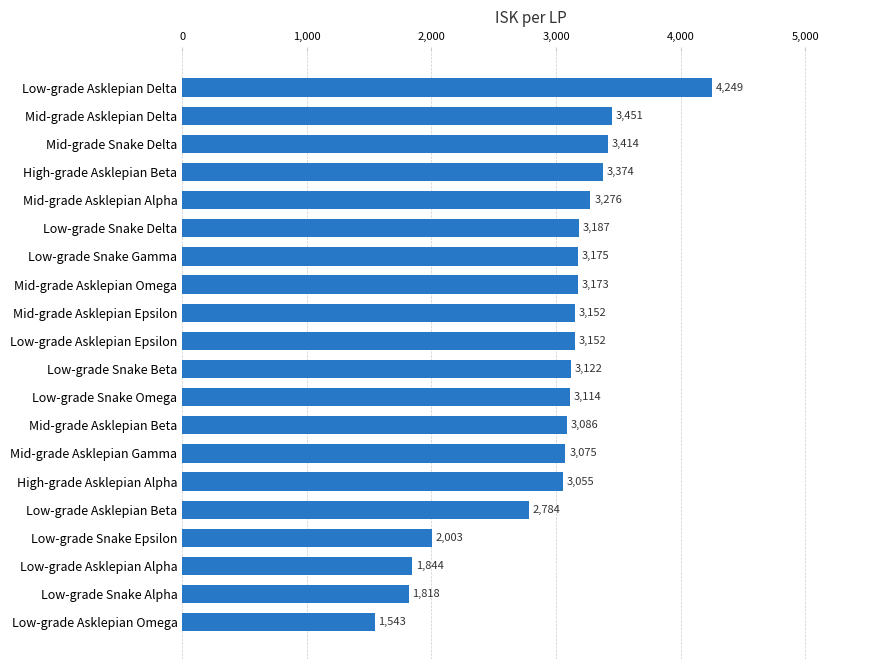

Is it true that the value at High-grade Asklepian Alpha is 3055.9?

True